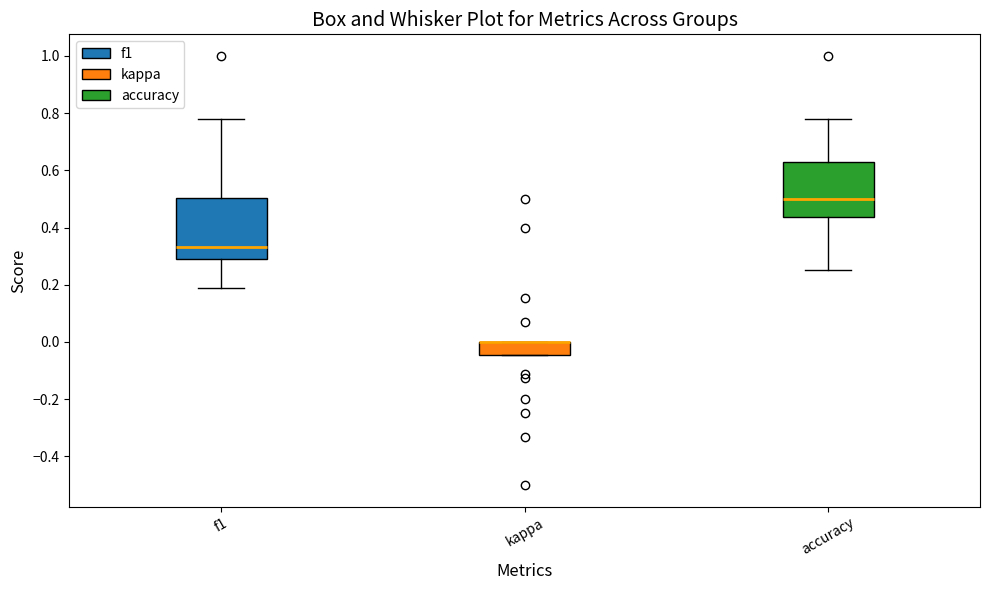

Reading left to right, transcribe this box plot: for each box, give where its median line is, the range the box spans, and where its two whiskers end, as read against the y-axis. The values are not printed on the chart, so give them approximately, as read against the axis.

f1: median 0.34, box 0.30 to 0.50, whiskers 0.18 to 0.78
kappa: median 0.00 (drawn on the box's upper edge), box -0.04 to 0.00, whiskers -0.04 to 0.00
accuracy: median 0.50, box 0.44 to 0.62, whiskers 0.26 to 0.78